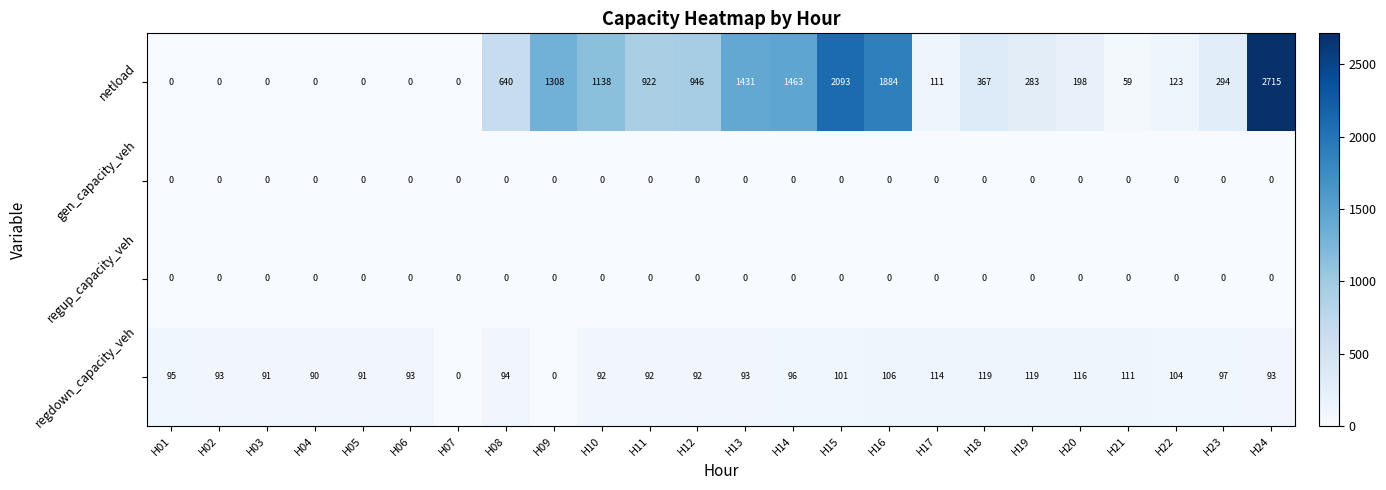

Which series has the largest total across all categories?

netload